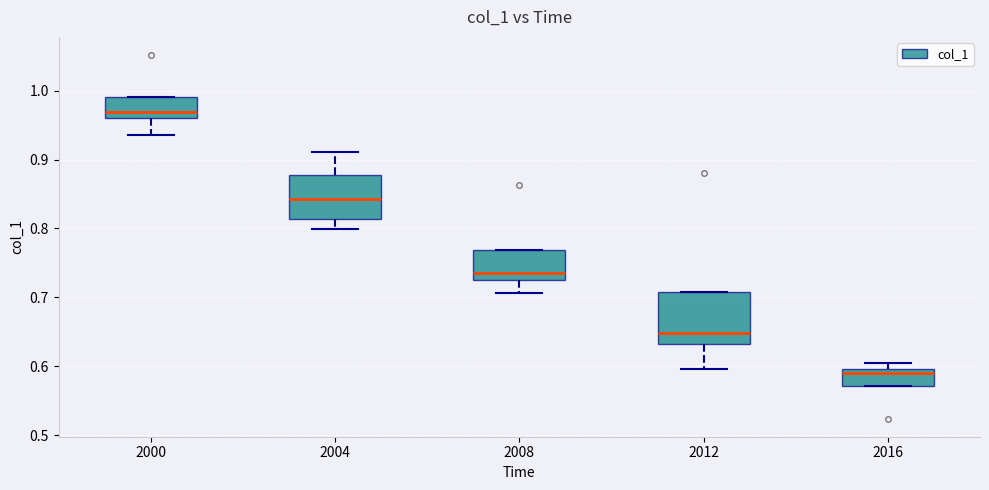

Reading left to right, transcribe this box plot: for each box, give where its median line is, the range the box spans, and where its two whiskers end, as read against the y-axis. The values are not printed on the chart, so give them approximately, as read against the axis.

2000: median 0.97, box 0.96 to 0.99, whiskers 0.94 to 0.99
2004: median 0.84, box 0.81 to 0.88, whiskers 0.80 to 0.91
2008: median 0.73 (just above the box's lower edge), box 0.73 to 0.77, whiskers 0.71 to 0.77
2012: median 0.65, box 0.63 to 0.71, whiskers 0.60 to 0.71
2016: median 0.59, box 0.57 to 0.60, whiskers 0.57 to 0.60 (just above the box's upper edge)